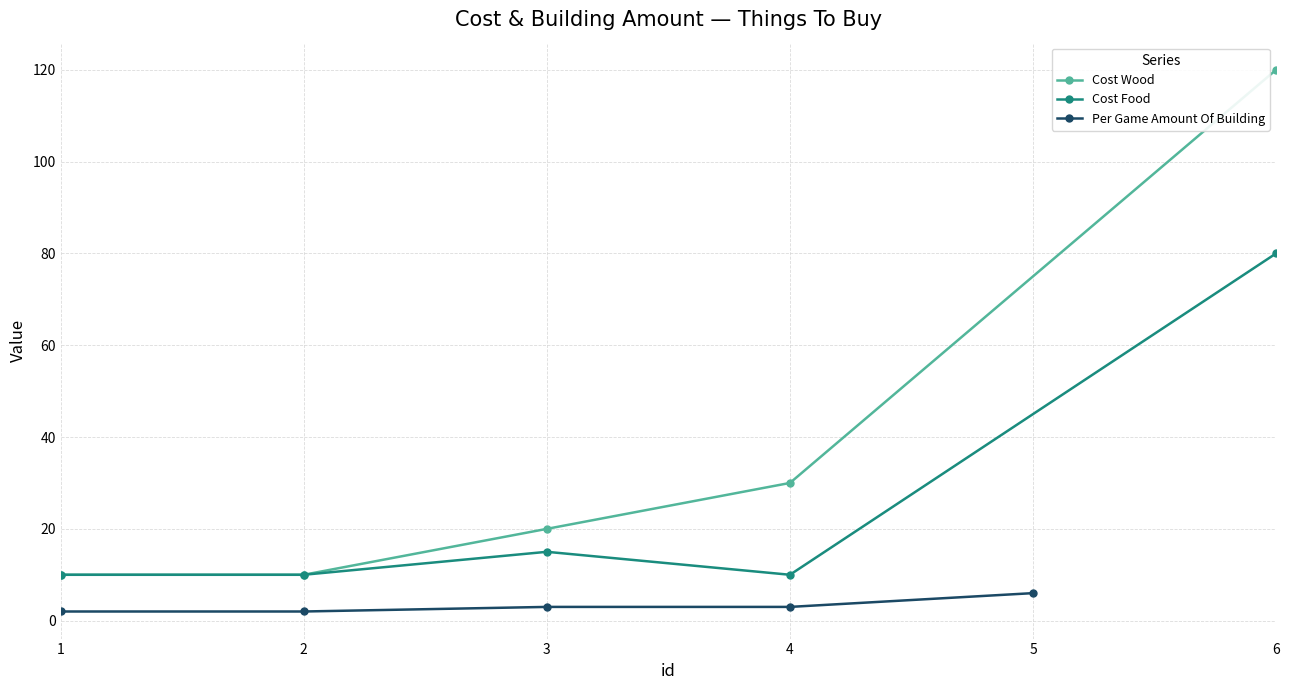

List the series in order of their peak value, lowest first.

Per Game Amount Of Building, Cost Food, Cost Wood